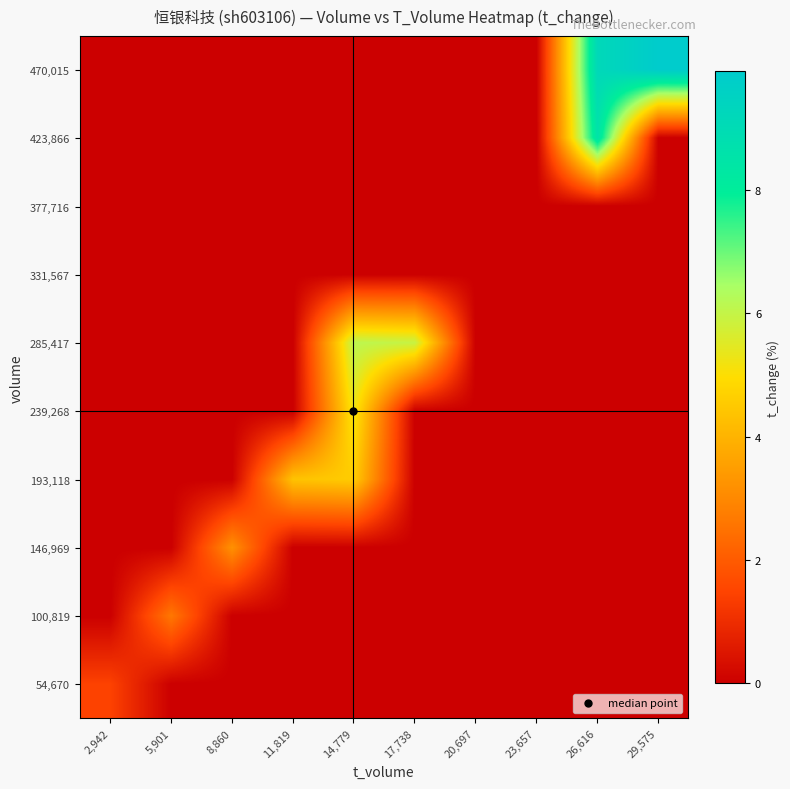

How many categories are shown in the chart?

10